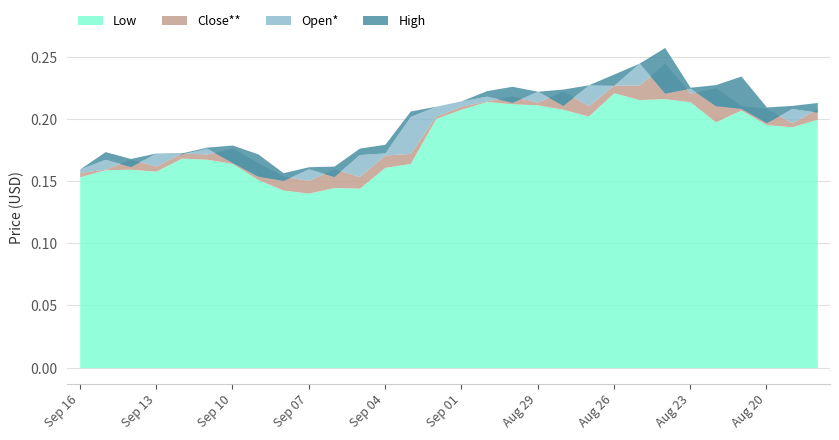

Is it true that Low equals 0.2 at Aug 26?

True